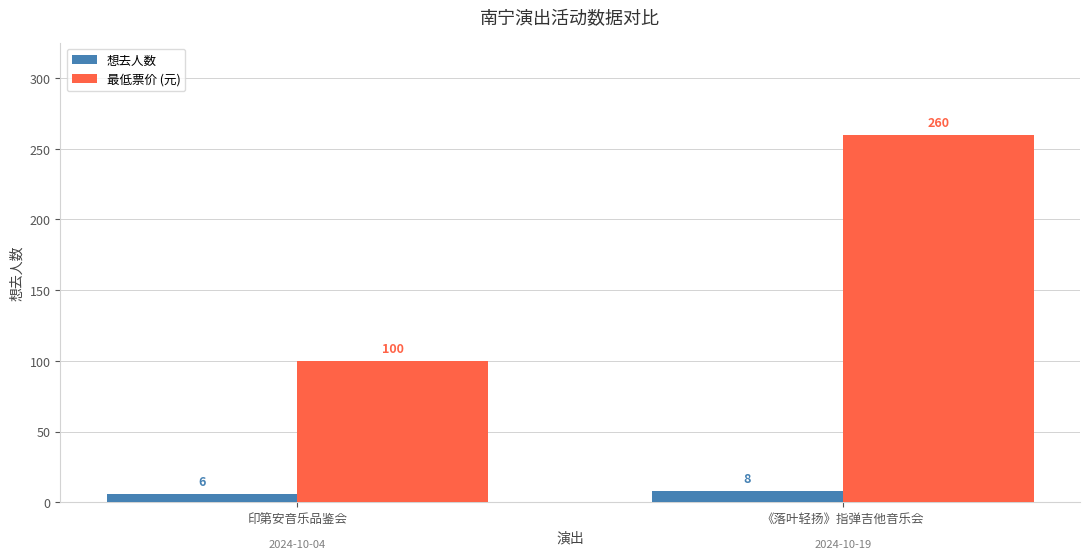

The 最低票价 (元) series shows 402 at 《落叶轻扬》指弹吉他音乐会. True or false?

False